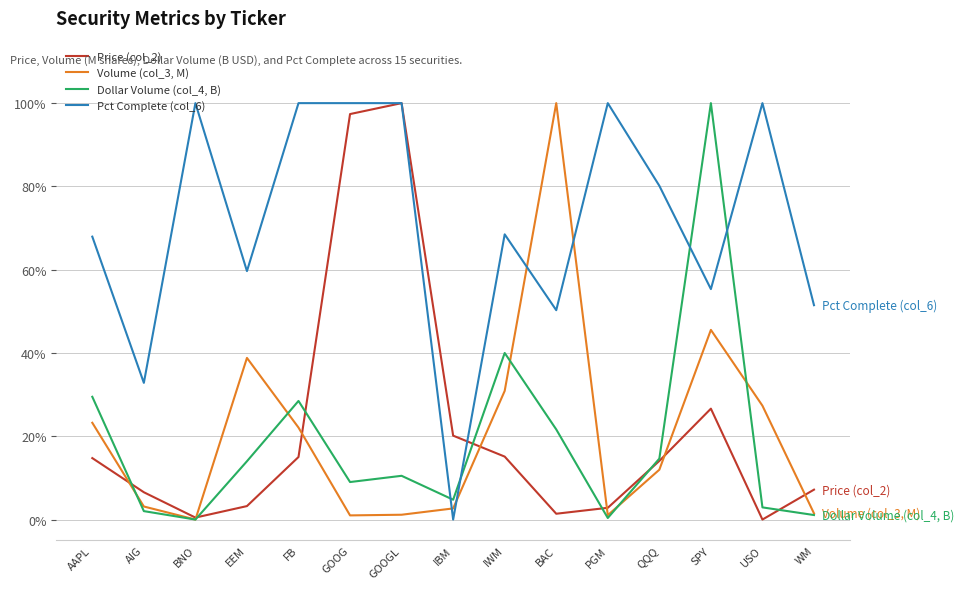

Which series changed the most between AAPL and GOOG?

Price (col_2)